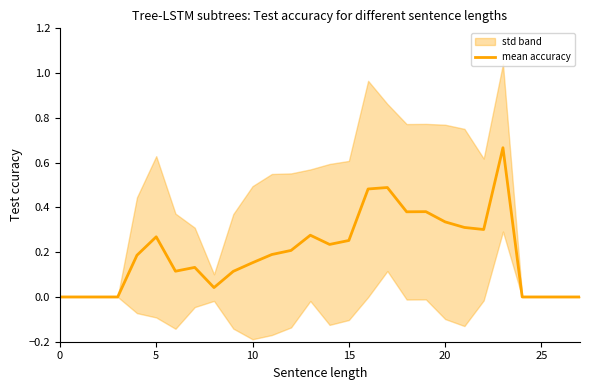

What is the difference between the second highest and minimum values?

0.5